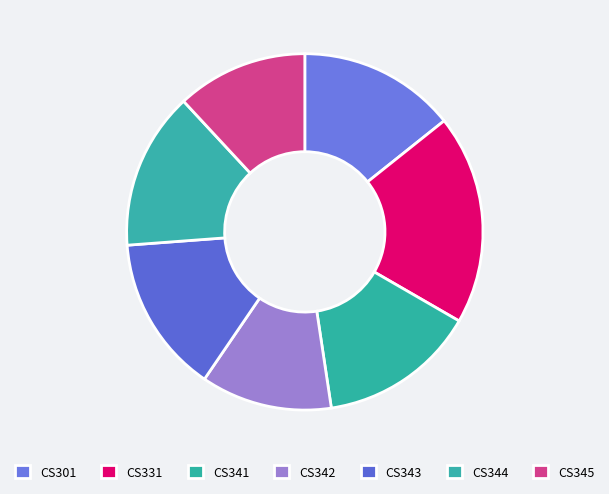

Count the number of slices in the pie.

7